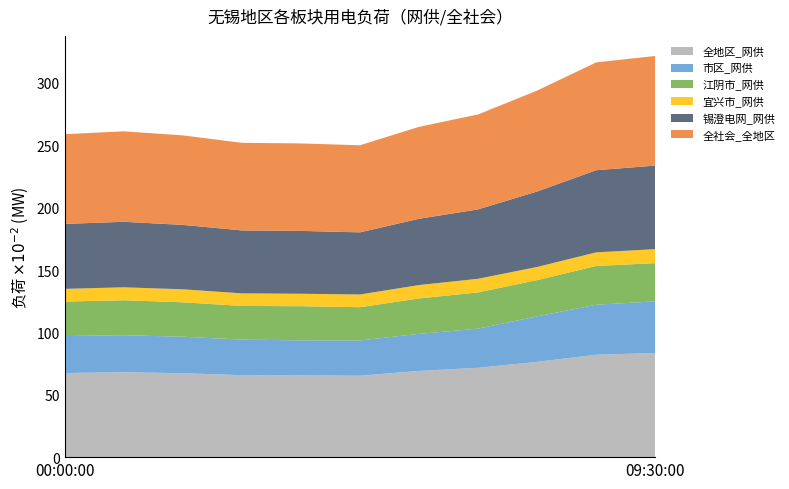

Reading left to right, transcribe all the data shown in this chart.

全地区_网供: 00:00:00=6742	01:00:00=6809	02:00:00=6726	03:00:00=6571	04:00:00=6554	05:00:00=6524	06:00:00=6910	07:00:00=7162	08:00:00=7639	09:00:00=8209	09:30:00=8352
市区_网供: 00:00:00=2962	01:00:00=2965	02:00:00=2927	03:00:00=2849	04:00:00=2807	05:00:00=2832	06:00:00=2970	07:00:00=3138	08:00:00=3644	09:00:00=4007	09:30:00=4136
江阴市_网供: 00:00:00=2767	01:00:00=2801	02:00:00=2758	03:00:00=2701	04:00:00=2738	05:00:00=2663	06:00:00=2842	07:00:00=2907	08:00:00=2909	09:00:00=3107	09:30:00=3064
宜兴市_网供: 00:00:00=1016	01:00:00=1040	02:00:00=1043	03:00:00=1008	04:00:00=998	05:00:00=1019	06:00:00=1073	07:00:00=1091	08:00:00=1053	09:00:00=1092	09:30:00=1121
锡澄电网_网供: 00:00:00=5209	01:00:00=5249	02:00:00=5164	03:00:00=5046	04:00:00=5037	05:00:00=4981	06:00:00=5313	07:00:00=5562	08:00:00=6047	09:00:00=6584	09:30:00=6697
全社会_全地区: 00:00:00=7192	01:00:00=7253	02:00:00=7174	03:00:00=7020	04:00:00=7013	05:00:00=6980	06:00:00=7370	07:00:00=7611	08:00:00=8091	09:00:00=8643	09:30:00=8789